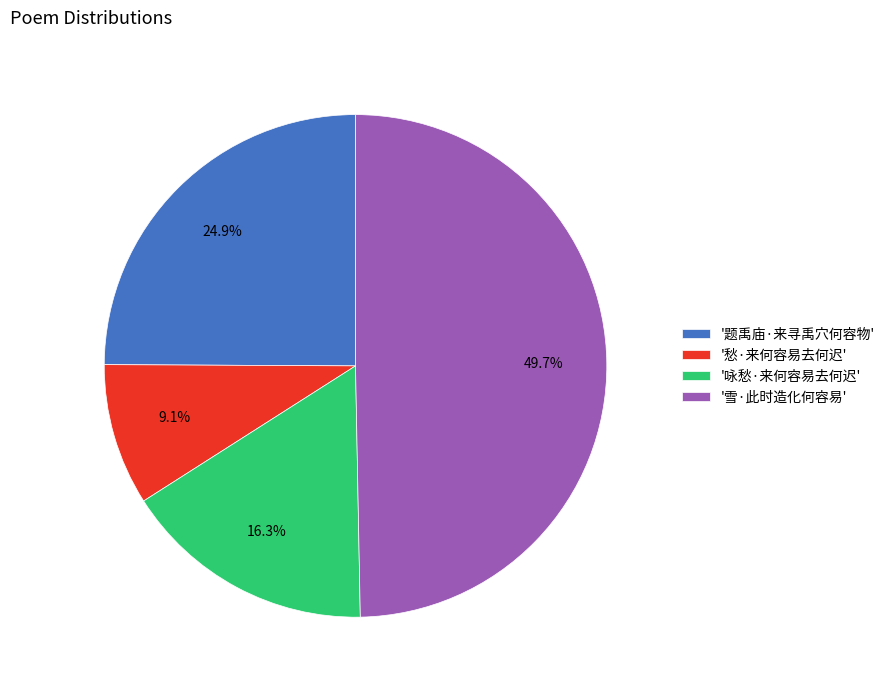

Combined, what portion of the pie is '咏愁·来何容易去何迟' and '愁·来何容易去何迟'?

25.4%